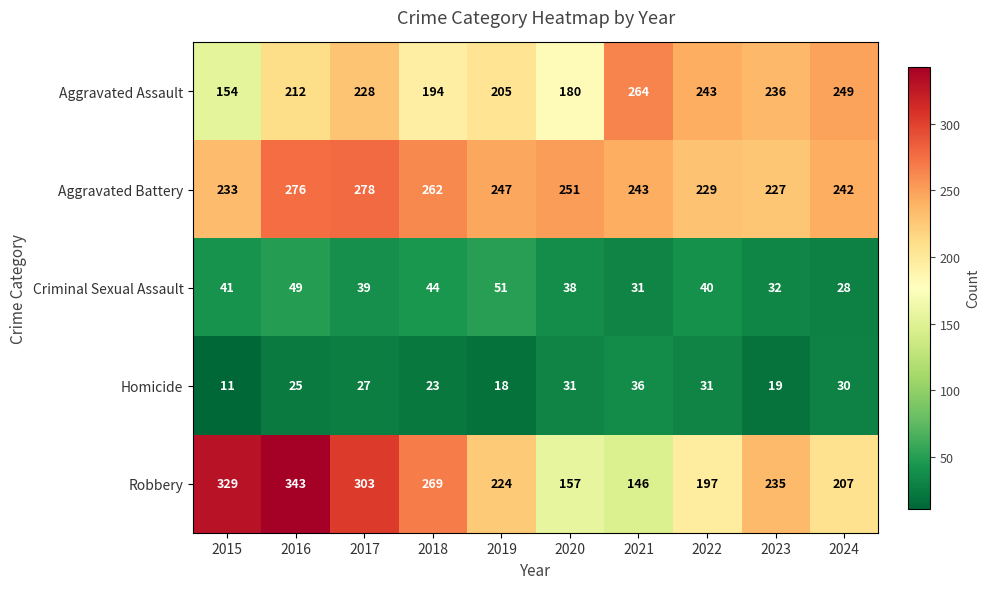

At which category is the sum across all series the highest?

2016